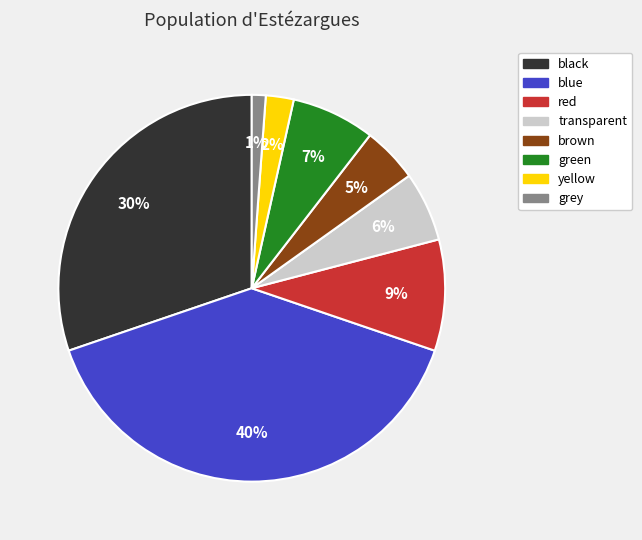

Which category has the biggest portion of the pie?

blue